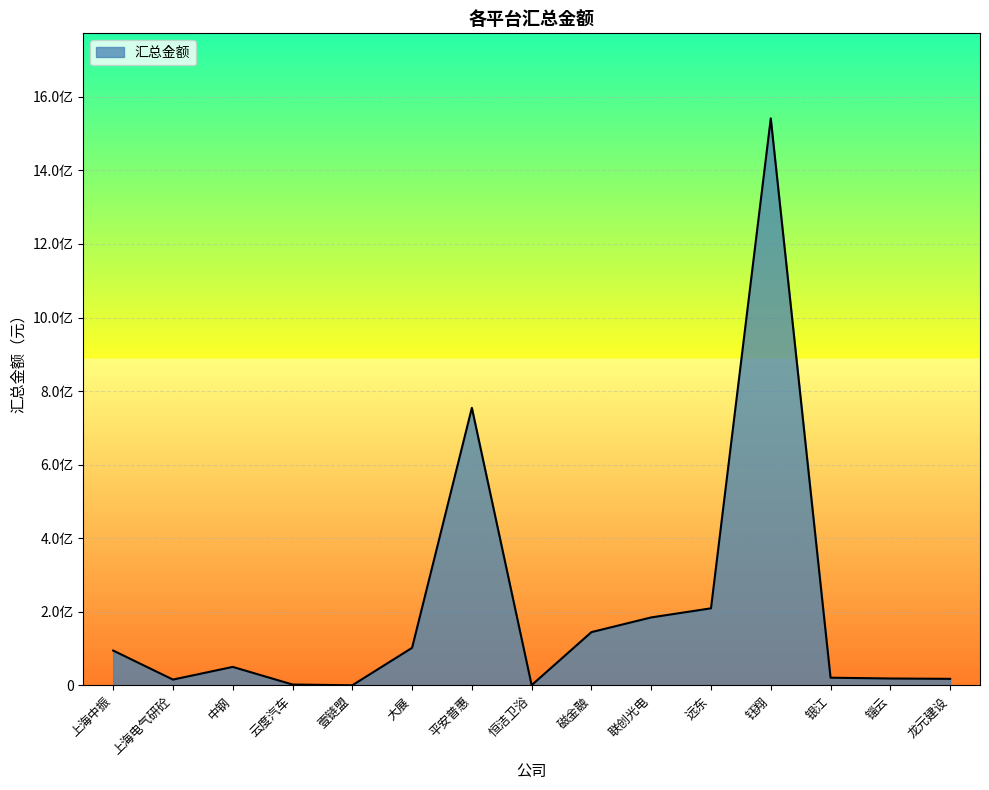

What is the difference between the values at 上海中振 and 远东?

114769839.8